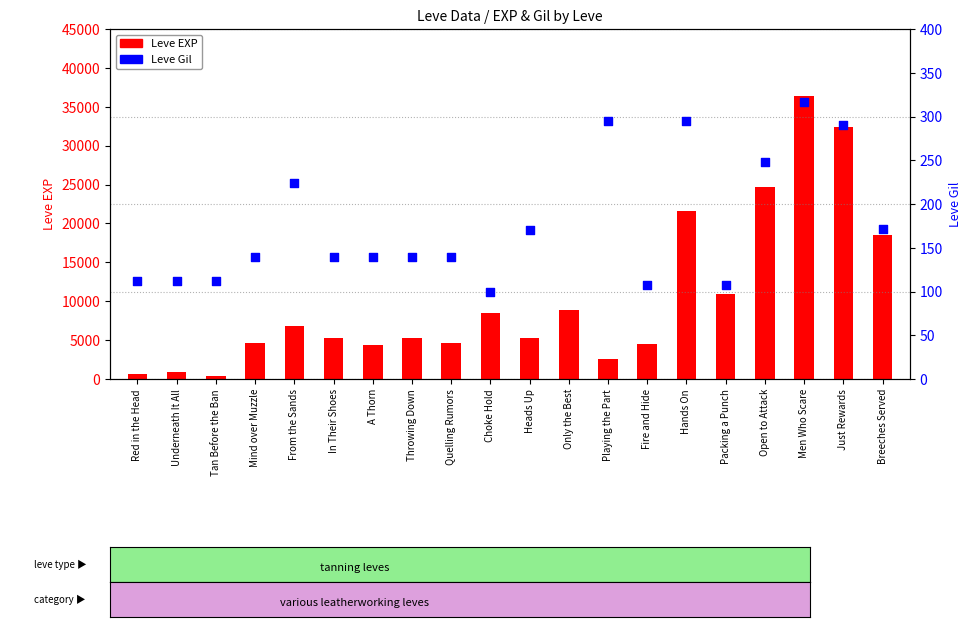

At which category is the sum across all series the highest?

Men Who Scare